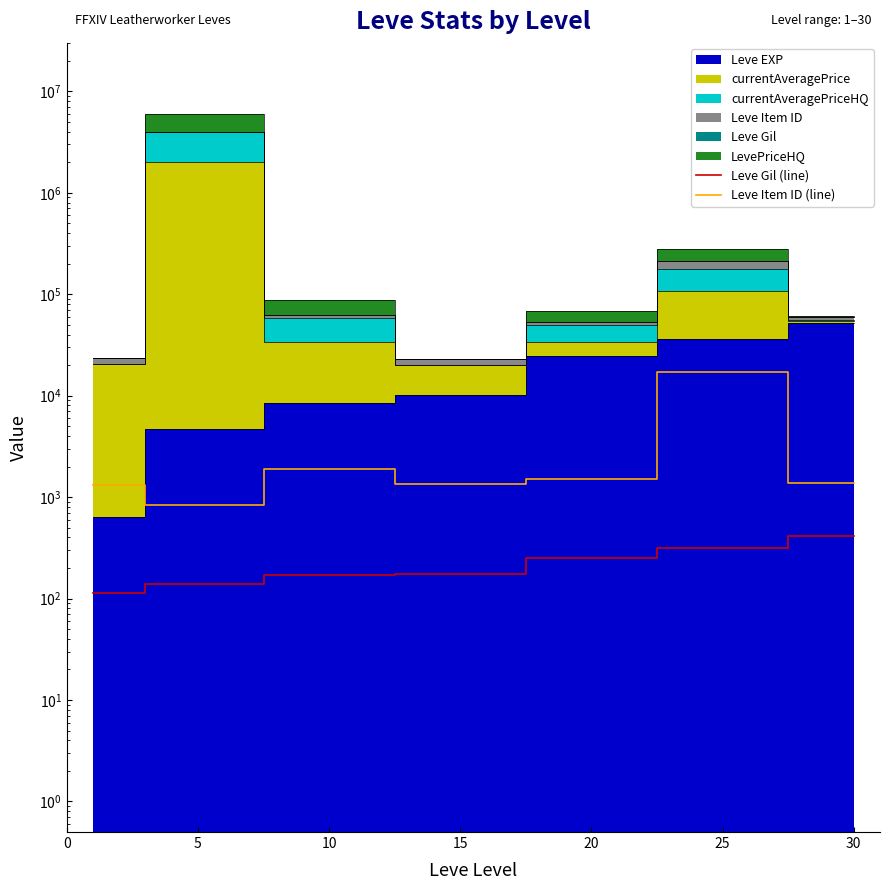

How many values in the Leve Item ID (line) series are below 1384?

3